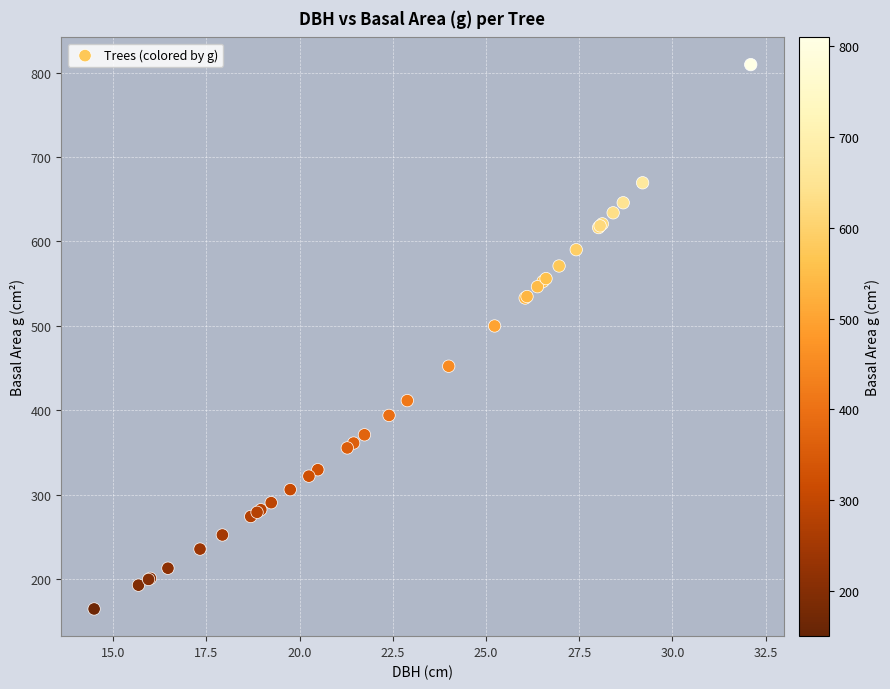

What Y value in the scatter plot is closest to 487?

500.0